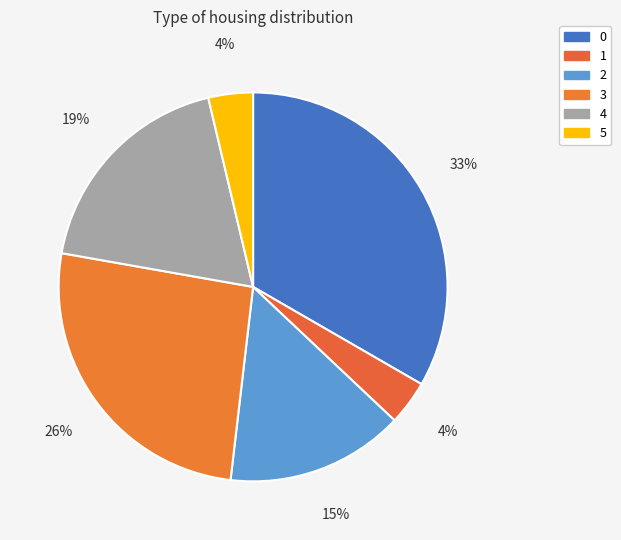

The 2 slice represents 27% of the pie. True or false?

False